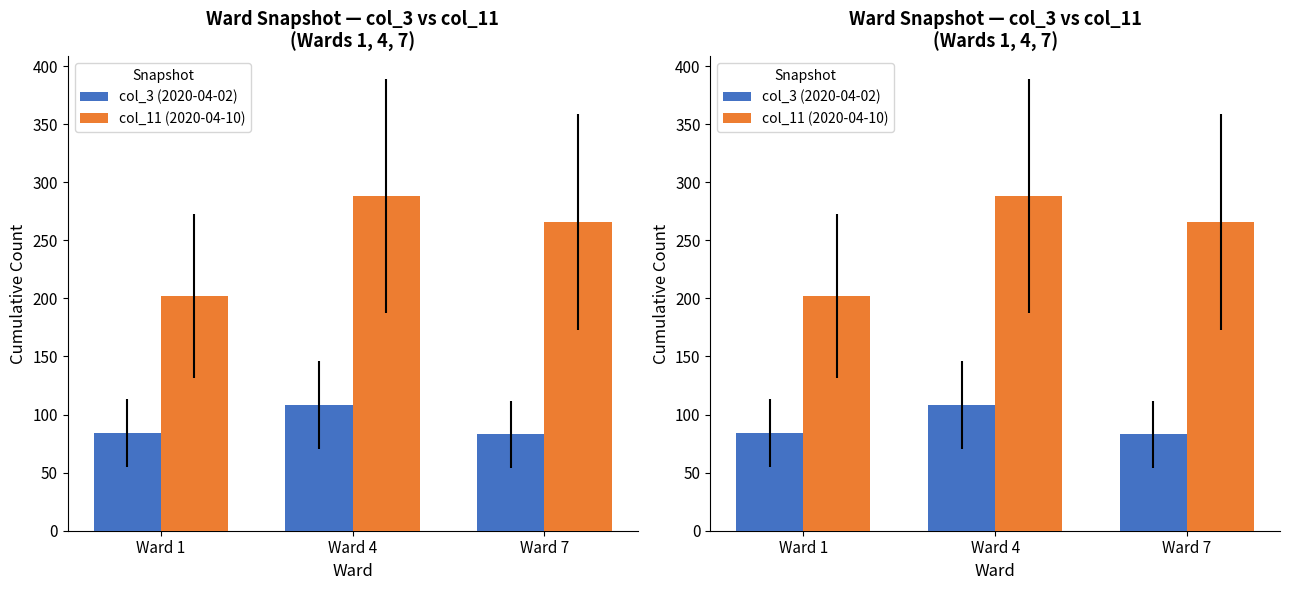

Reading left to right, what are all the values shown in this chart?

col_3 (2020-04-02): Ward 1=84	Ward 4=108	Ward 7=83
col_11 (2020-04-10): Ward 1=202	Ward 4=288	Ward 7=266